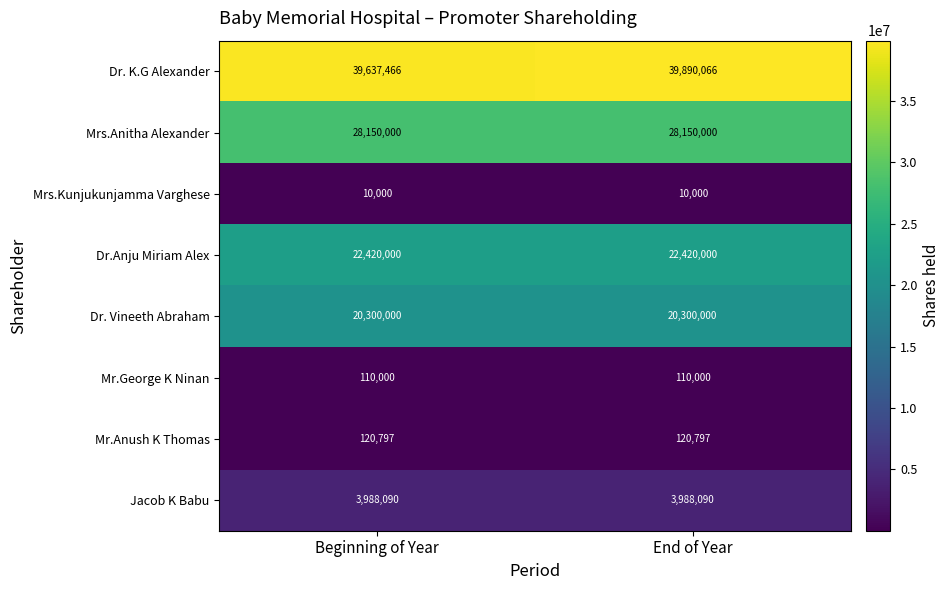

Which series has the largest total across all categories?

Dr. K.G Alexander